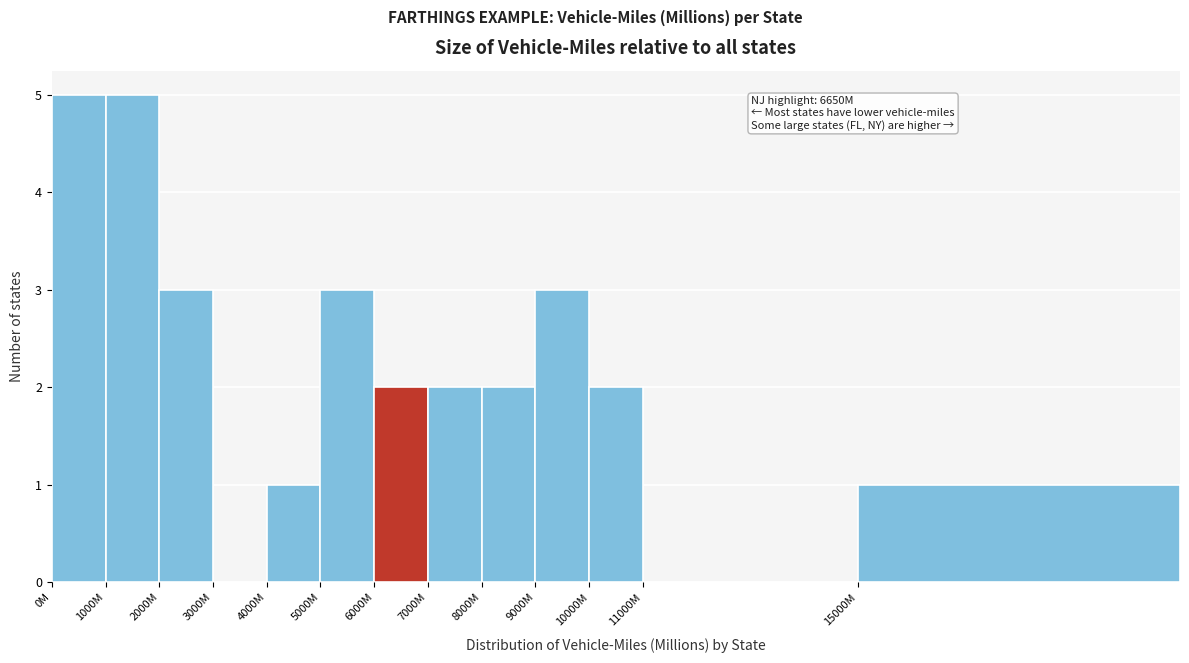

Reading left to right, list all the values displayed in this chart.

0M=5	1000M=5	2000M=3	3000M=0	4000M=1	5000M=3	6000M=2	7000M=2	8000M=2	9000M=3	10000M=2	11000M=0	15000M=1